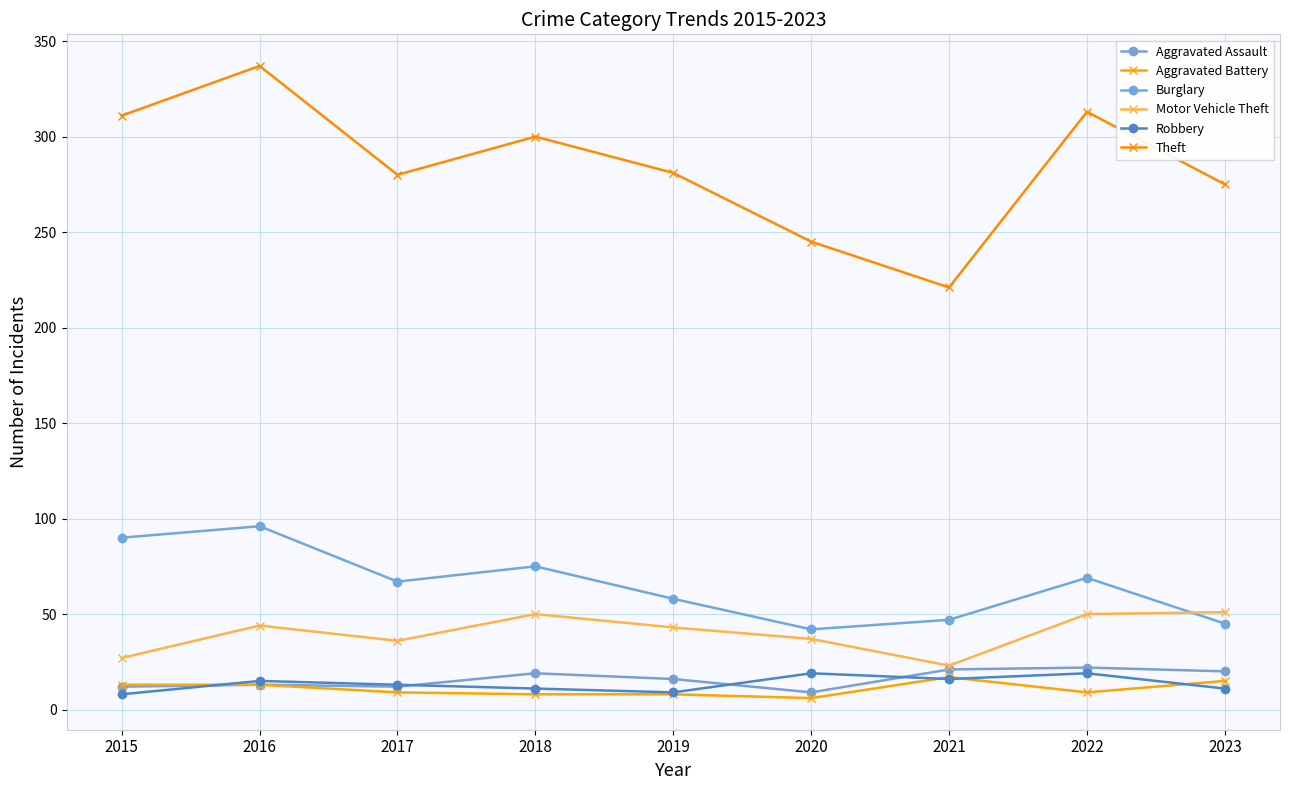

How many distinct data groups are displayed?

6